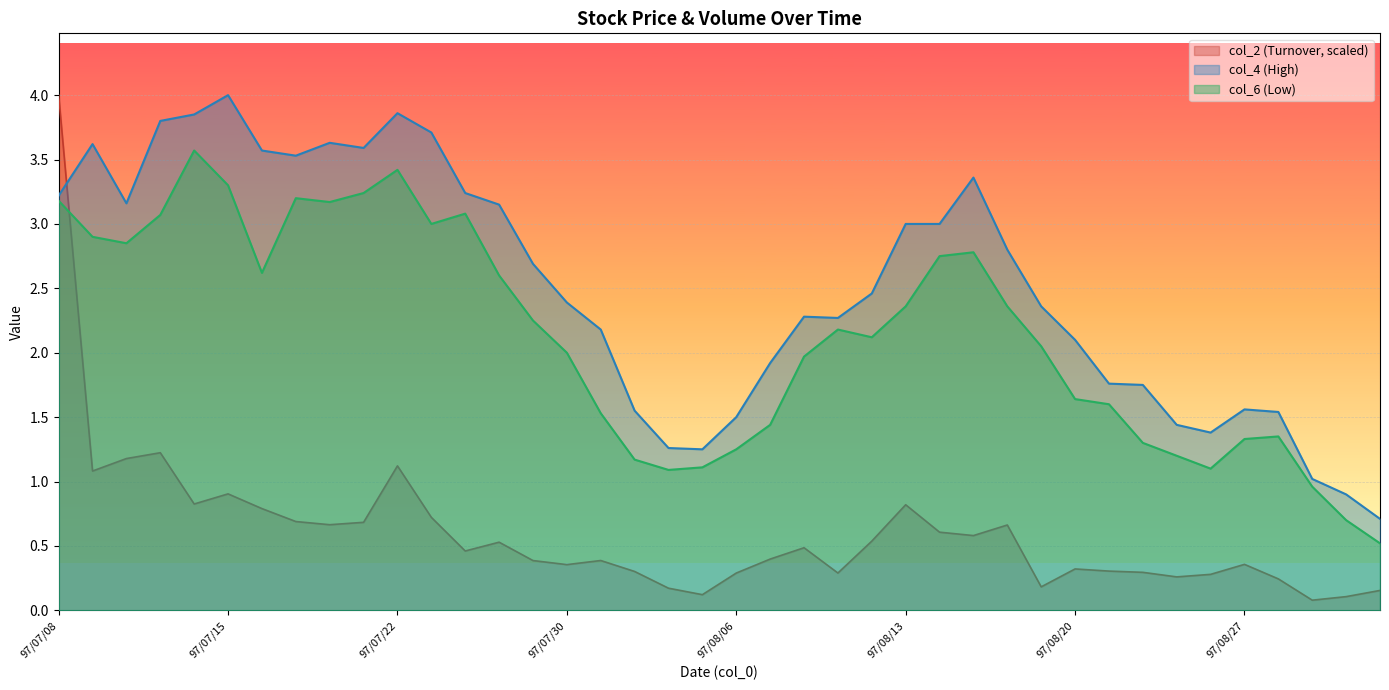

What are all the series names shown in the legend?

col_2 (Turnover, scaled), col_4 (High), col_6 (Low)